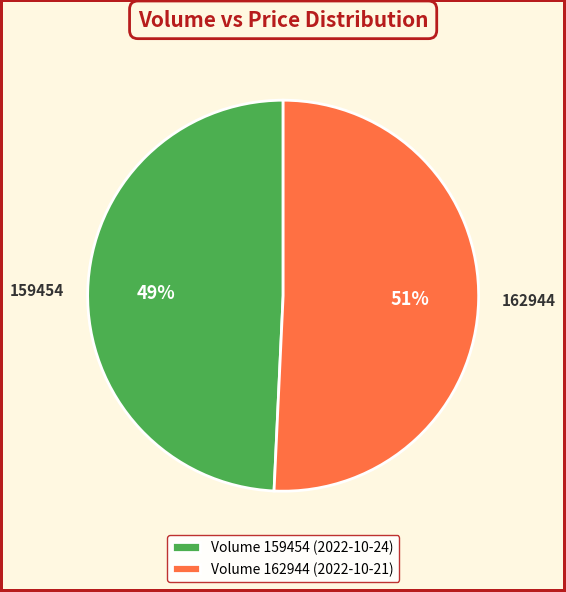

Approximately how many times larger is the value at 162944 compared to 159454?

1.0